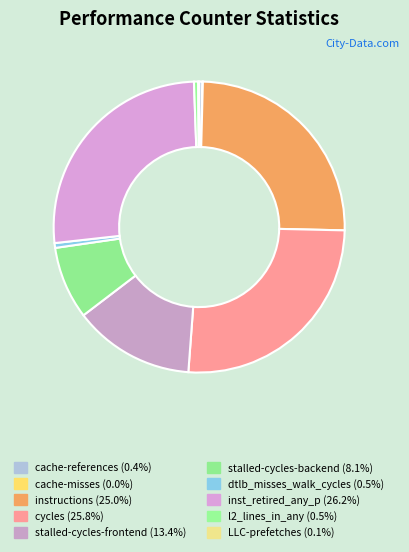

What is the smallest slice in the pie chart?

cache-misses